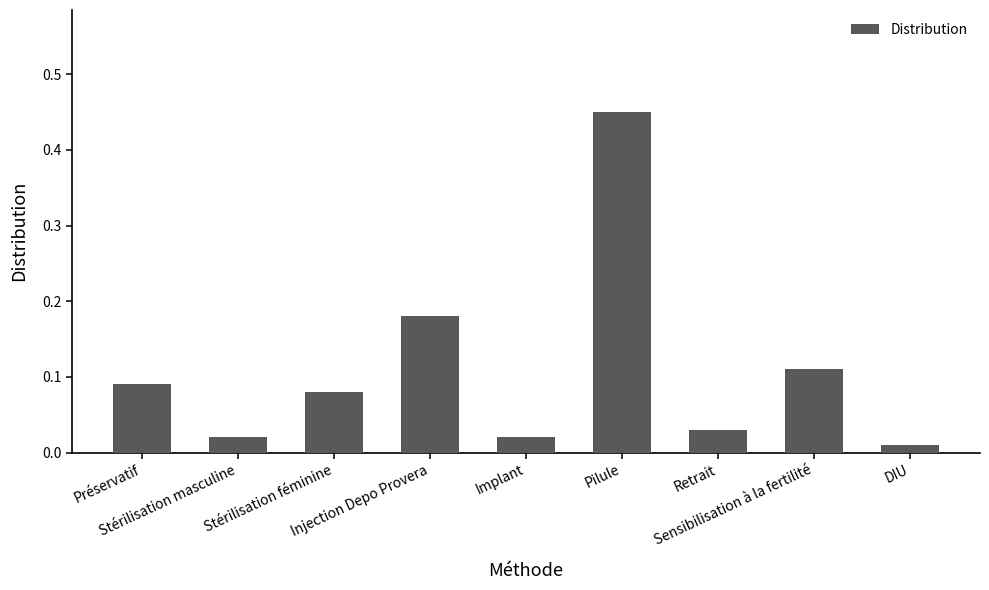

What is the difference between the maximum and minimum values?

0.4